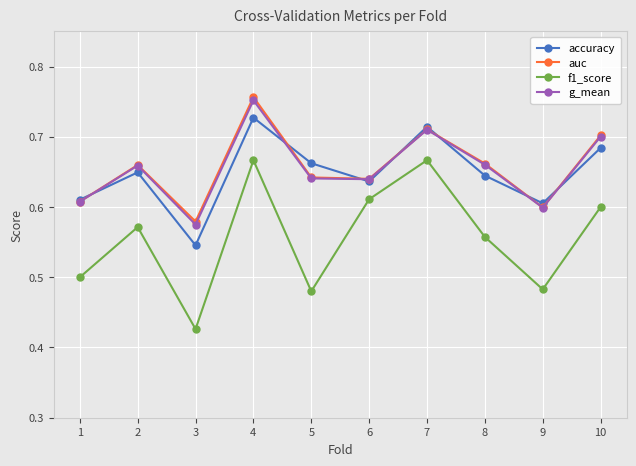

Which series has the largest range (max minus min)?

f1_score